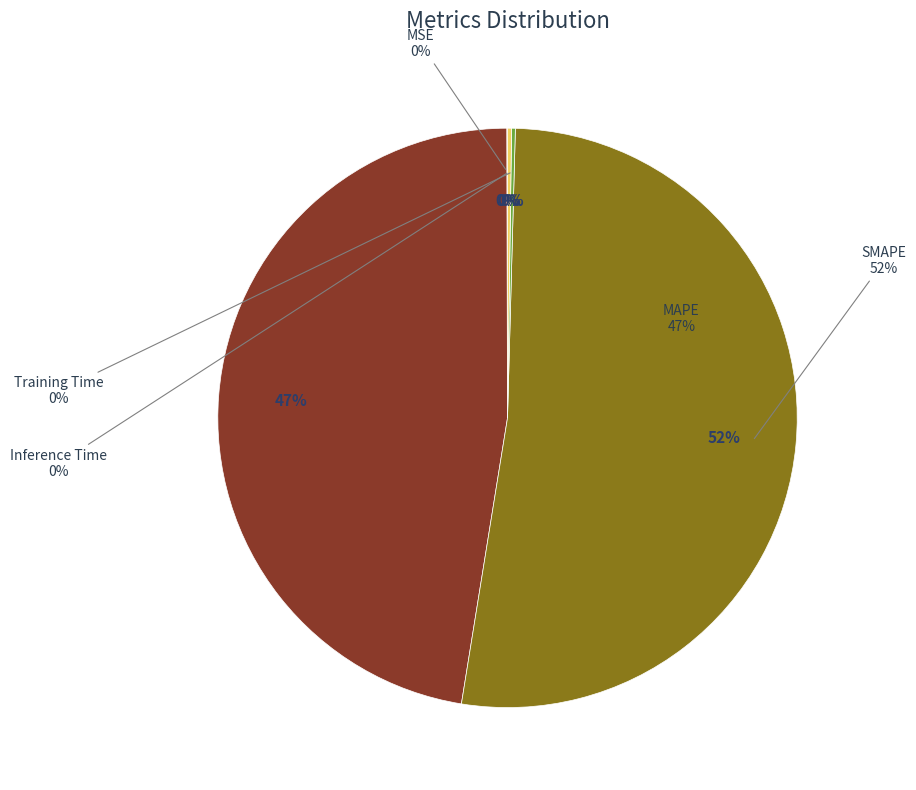

Which category has the smallest portion of the pie?

MSE